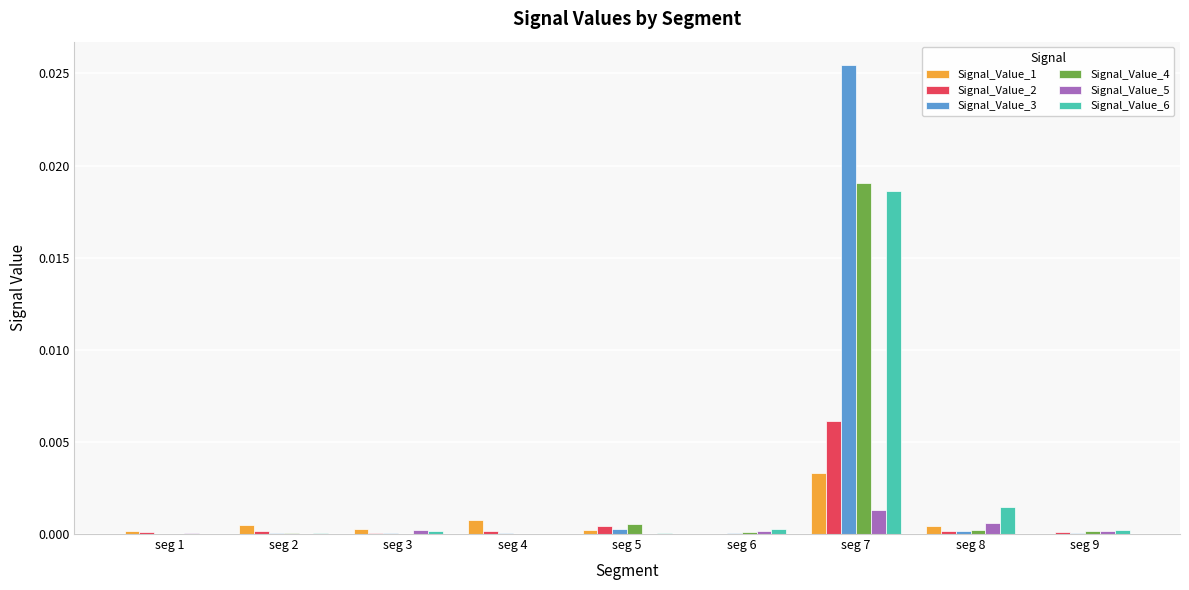

Is it true that Signal_Value_4 equals 0.0 at seg 8?

True